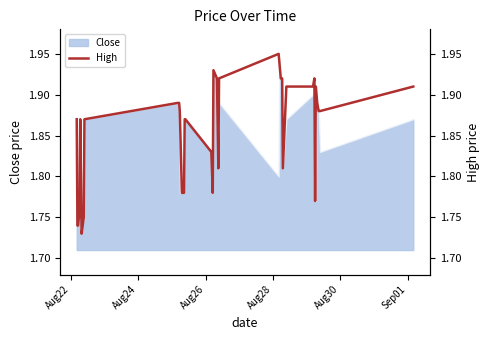

Reading left to right, what are all the values shown in this chart?

1.9	1.7	1.7	1.8	1.8	1.9	1.7	1.8	1.9	1.9	1.9	1.9	1.9	1.8	1.8	1.8	1.8	1.9	1.9	1.8	1.8	1.9	1.9	1.8	1.9	2.0	1.9	1.9	1.9	1.8	1.9	1.9	1.9	1.8	1.9	1.9	1.9	1.9	1.9	1.9